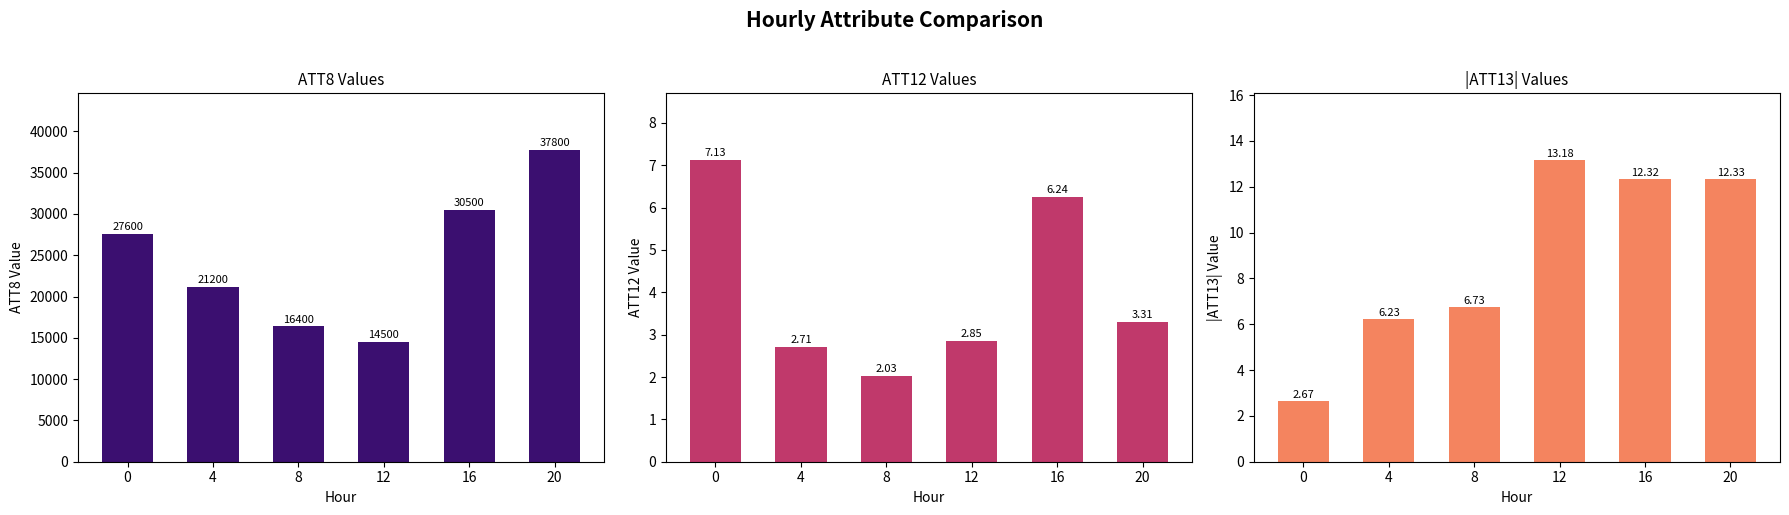

Rank the series by their maximum value, from lowest to highest.

ATT12, |ATT13|, ATT8